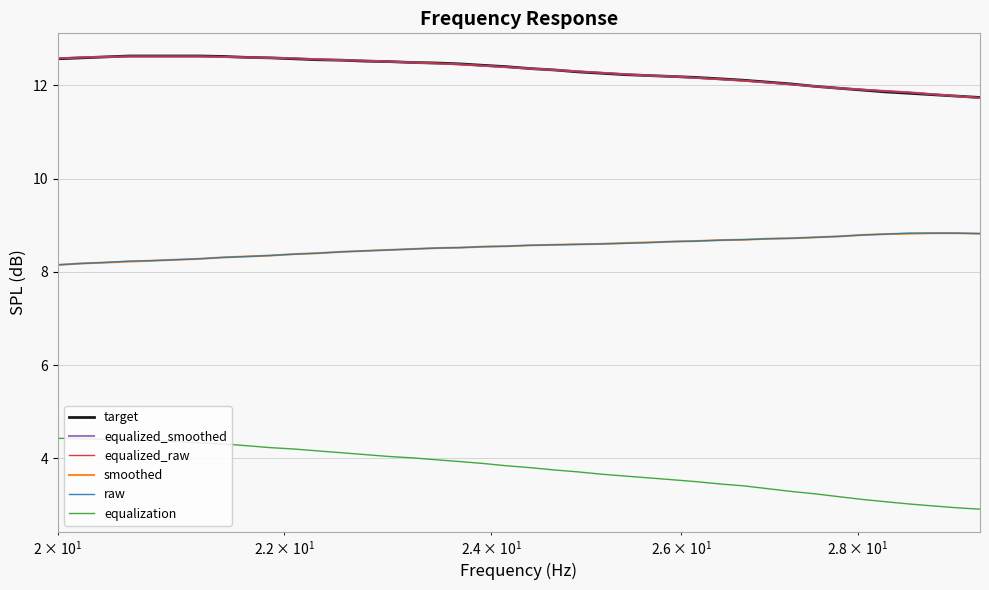

True or false: target has more than 0 points higher than both neighbors.

False